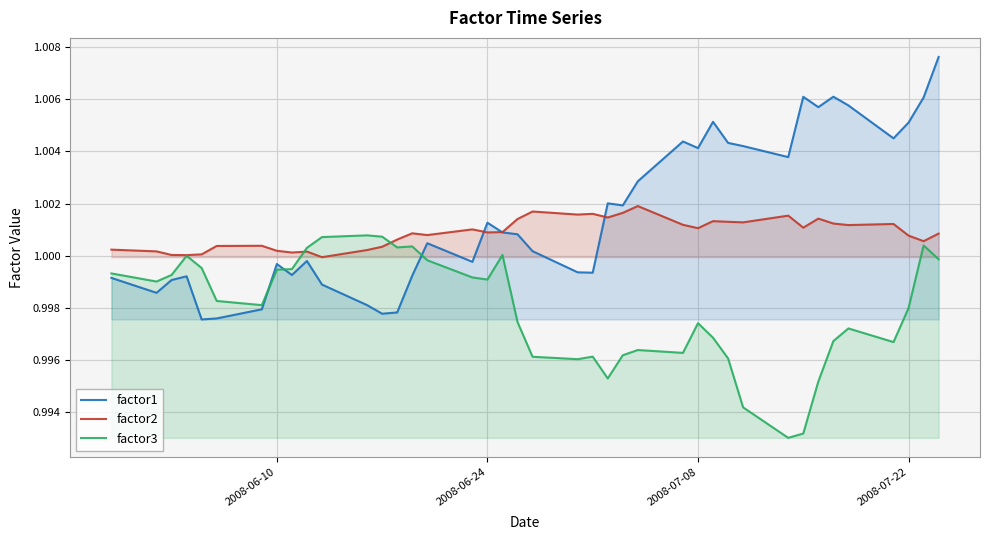

How many lines are shown in the chart?

3